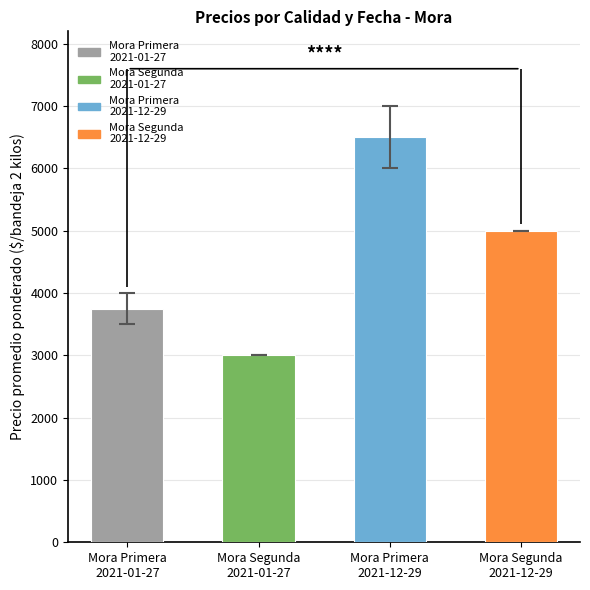

Reading left to right, what are all the values shown in this chart?

Mora Primera
2021-01-27=3750	Mora Segunda
2021-01-27=3000	Mora Primera
2021-12-29=6500	Mora Segunda
2021-12-29=5000